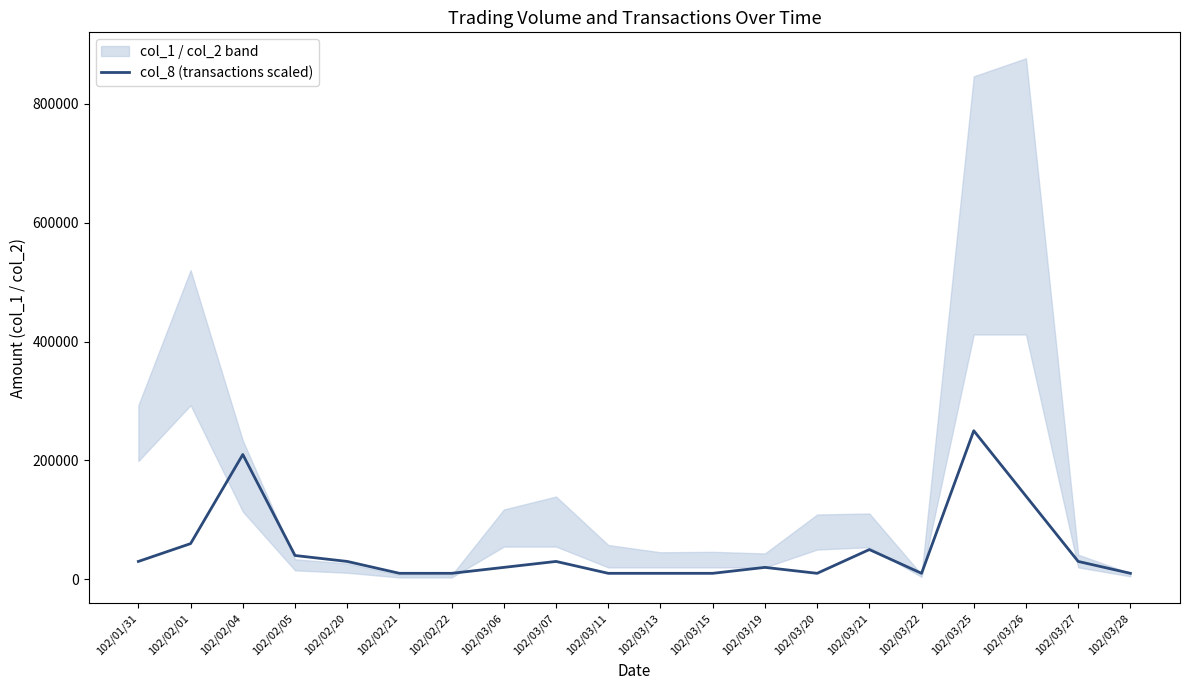

At which category does the chart reach its peak across all series?

102/03/25